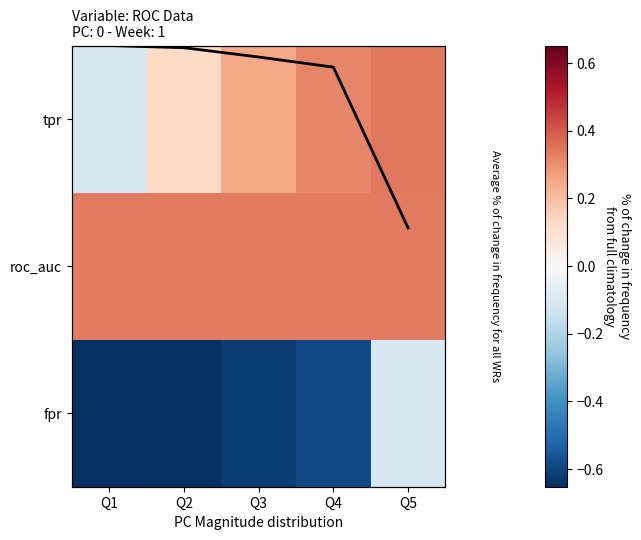

Which category has the lowest value across all series?

Q1